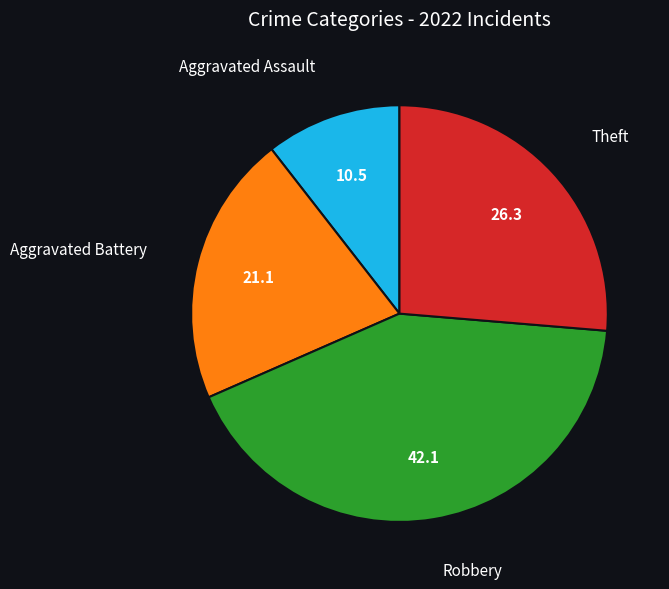

Is there a majority slice in this chart?

No